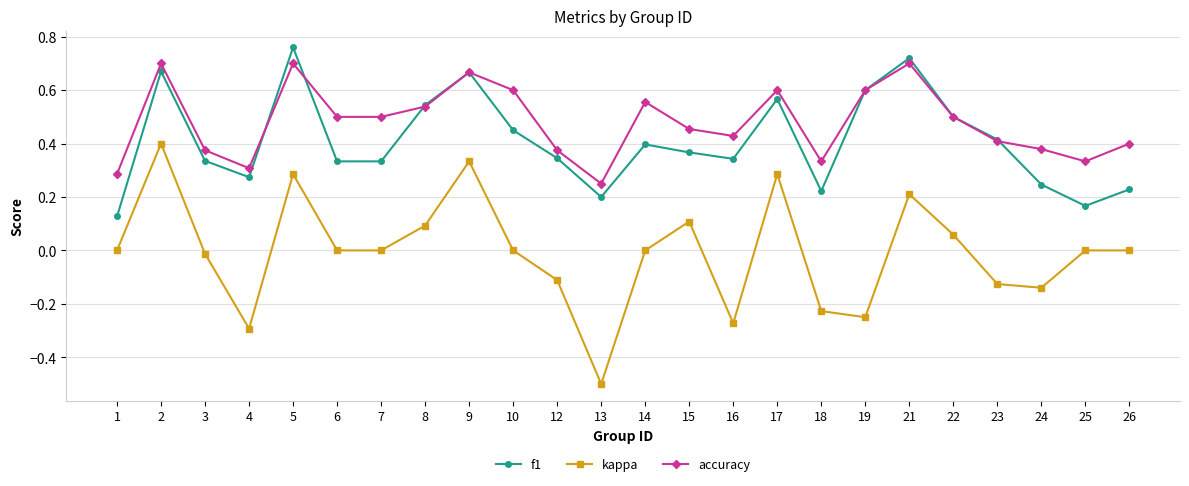

The value of f1 at 4 is 0.5. True or false?

False